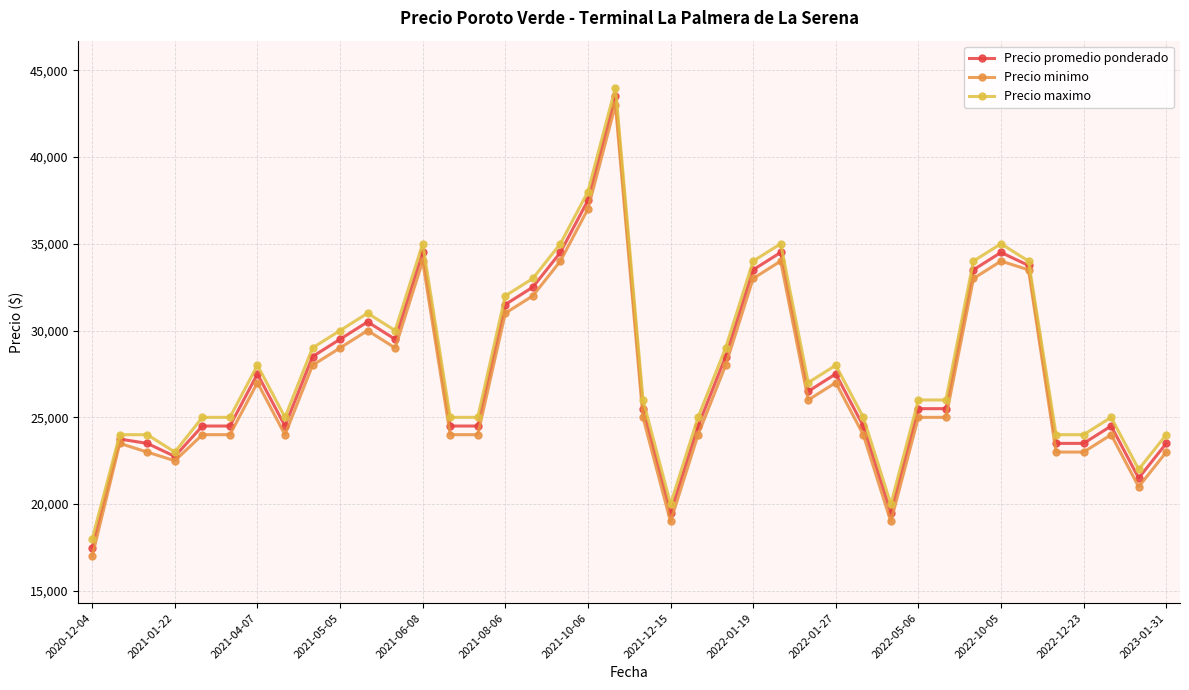

How many categories are shown in the chart?

40